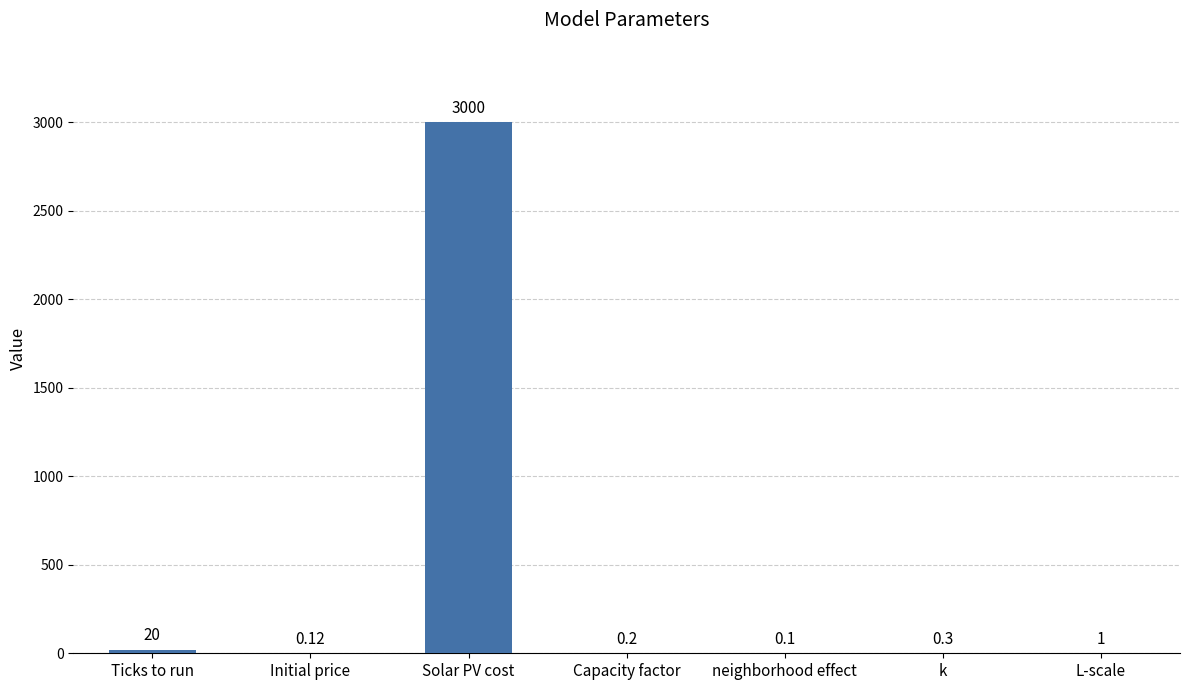

Between Capacity factor and Ticks to run, which is larger?

Ticks to run